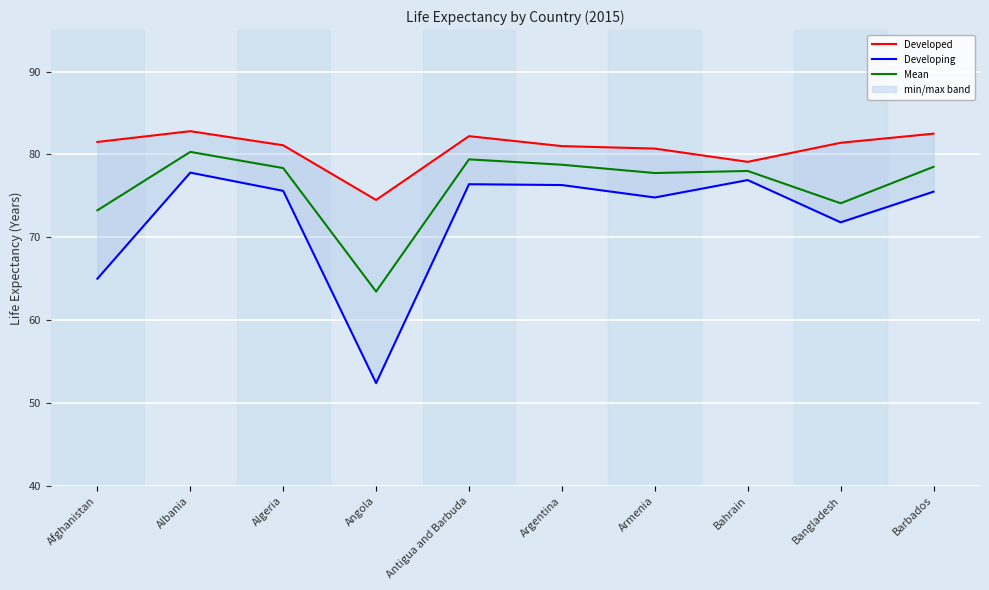

True or false: Developing and Developed intersect in this chart.

False